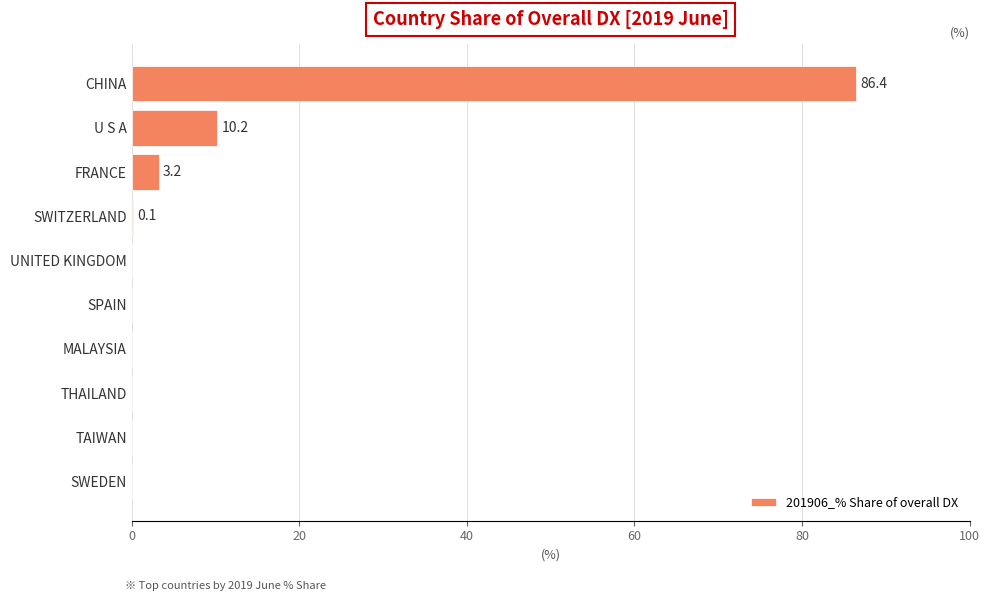

What is the approximate value at CHINA?

86.4